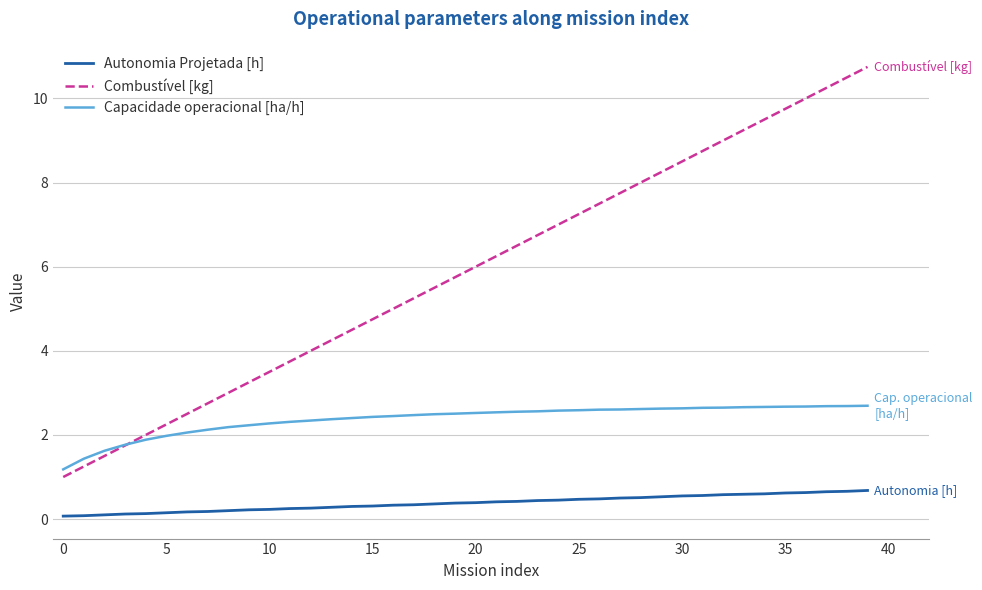

What is the average value of the Autonomia Projetada [h] series?

0.4